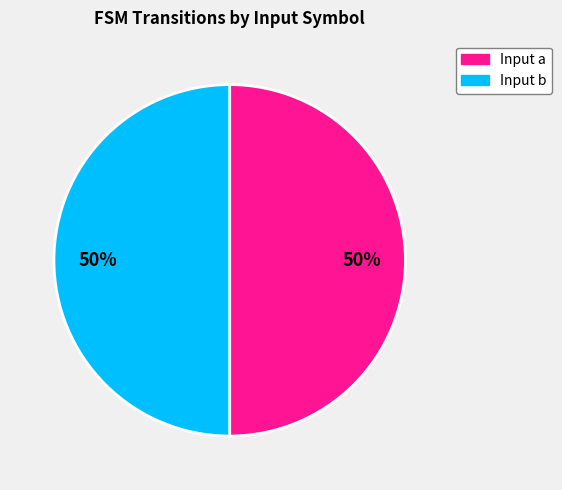

To the nearest percent, what is the average slice percentage?

50%